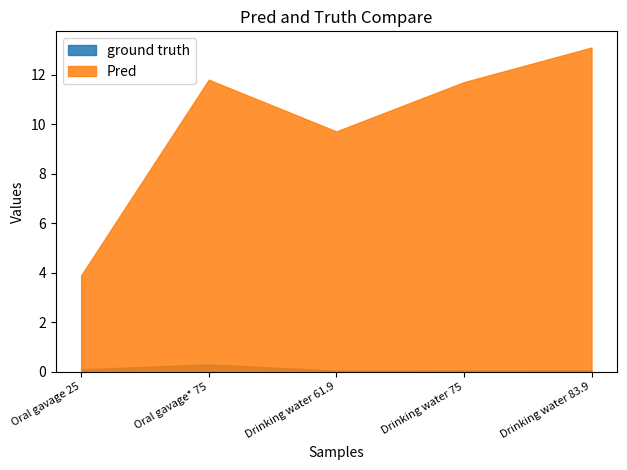

Which series has the largest total across all categories?

Pred